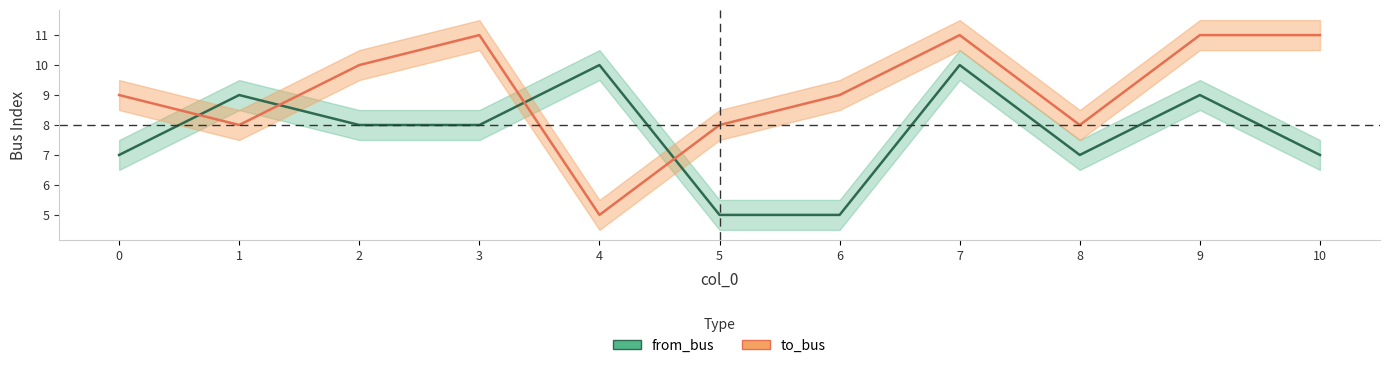

How many intersections are there between to_bus and from_bus?

4